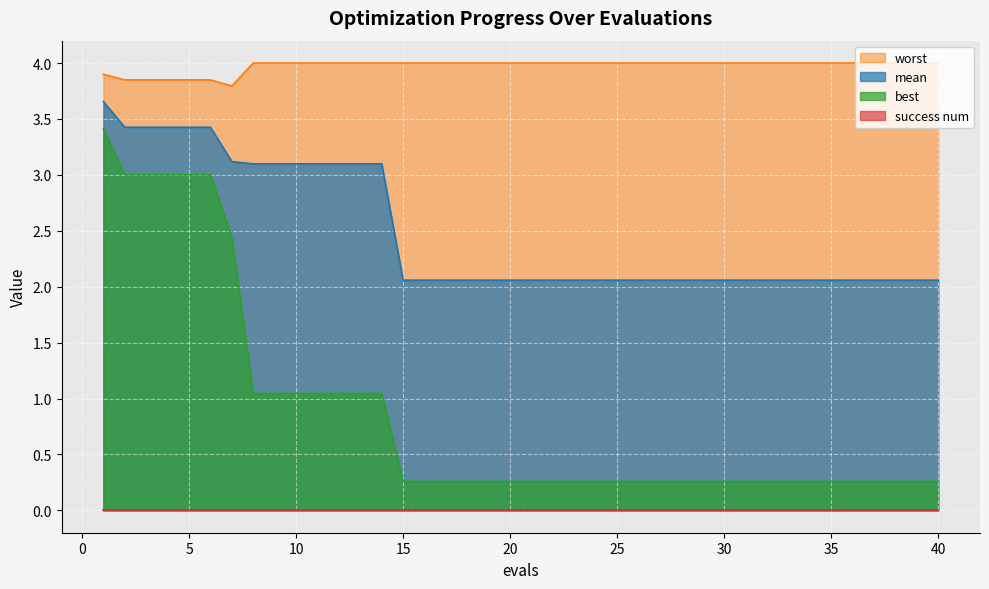

What is the sum of the best values at 31 and 24?

0.5